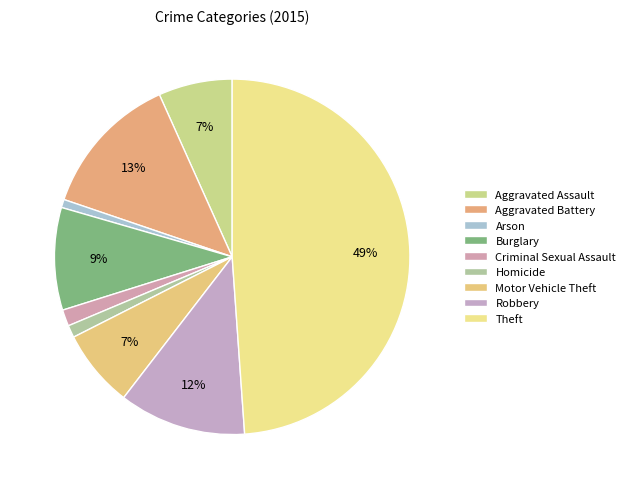

True or false: Criminal Sexual Assault accounts for 11% of the total.

False